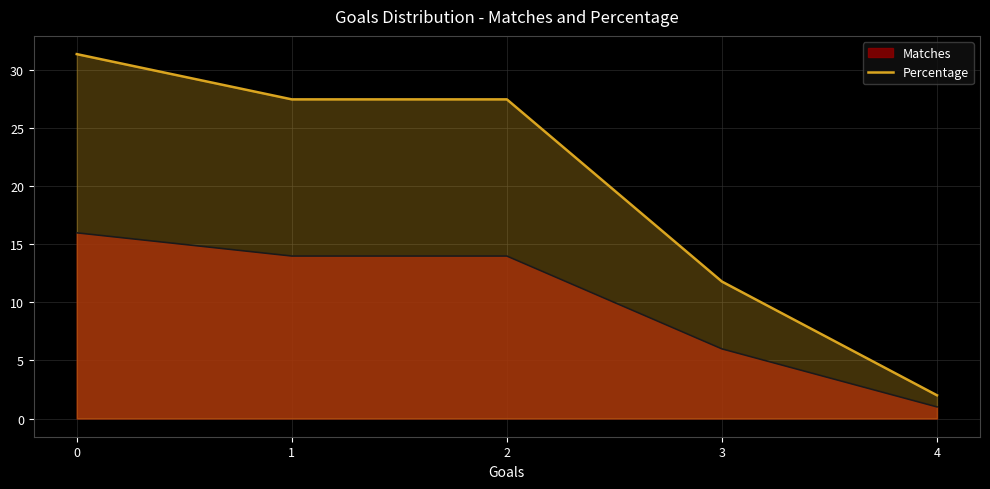

Reading left to right, list all the values displayed in this chart.

Matches: 16.0	14.0	14.0	6.0	1.0
Percentage: 31.4	27.5	27.5	11.8	2.0